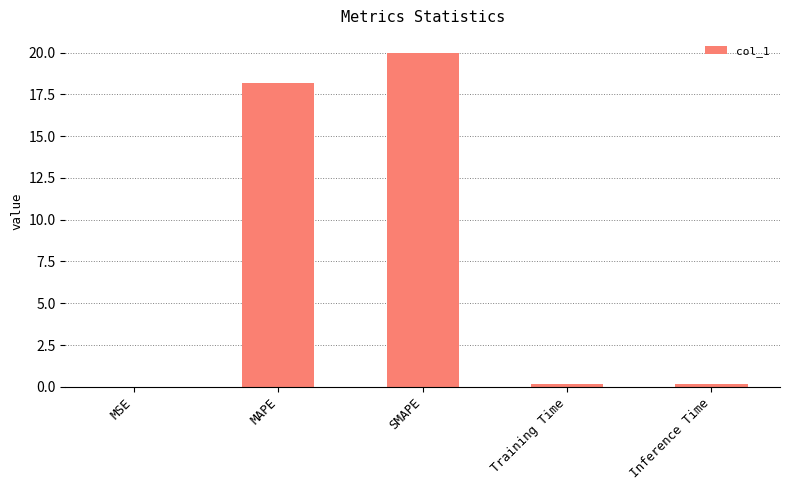

What is the greatest value displayed?

20.0